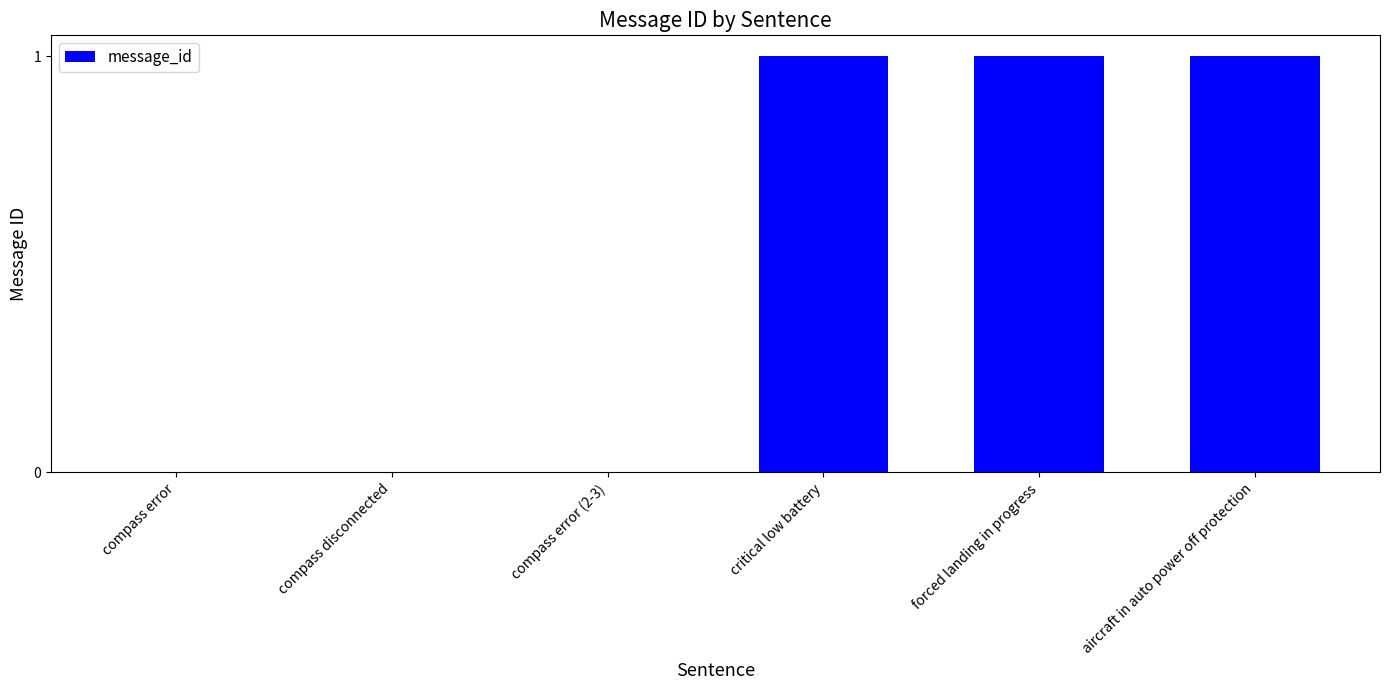

How many categories are shown in the chart?

6